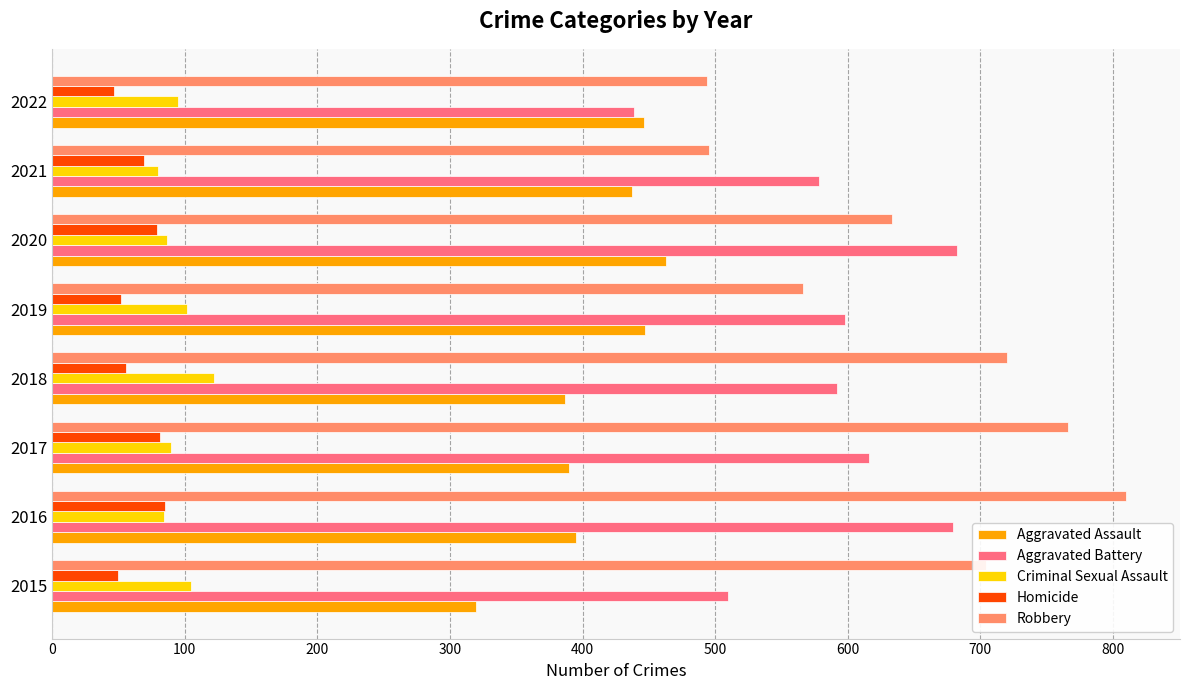

Which series has the largest range (max minus min)?

Robbery